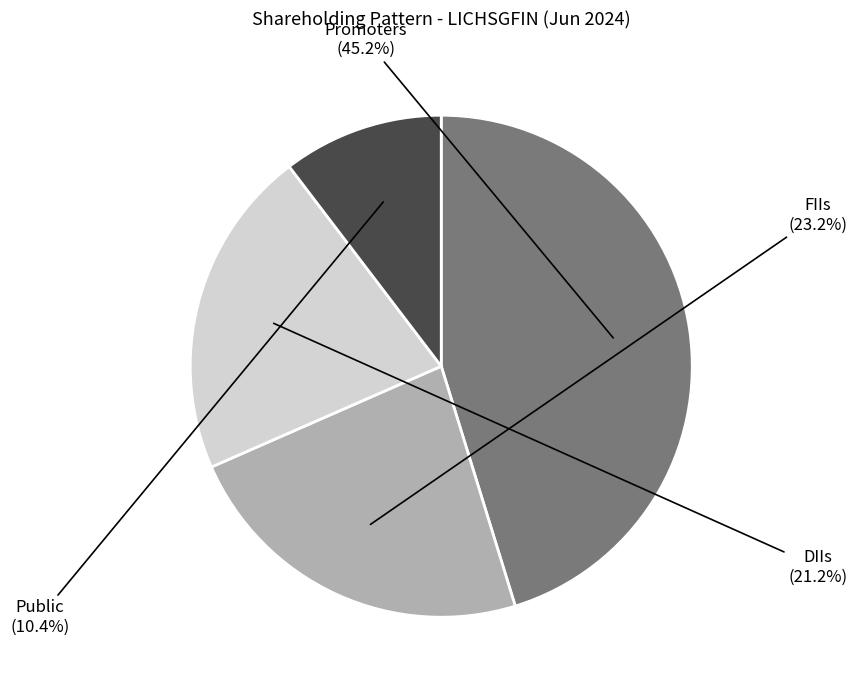

How many segments does this pie chart have?

4